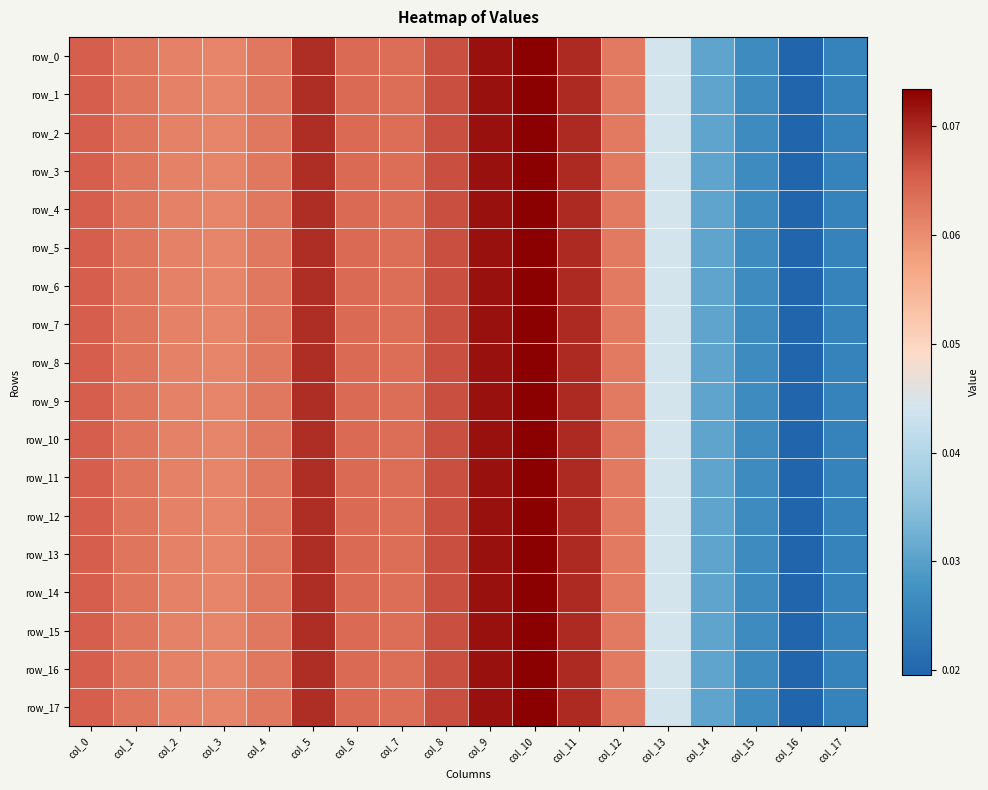

Which series has the widest spread of values?

row_16